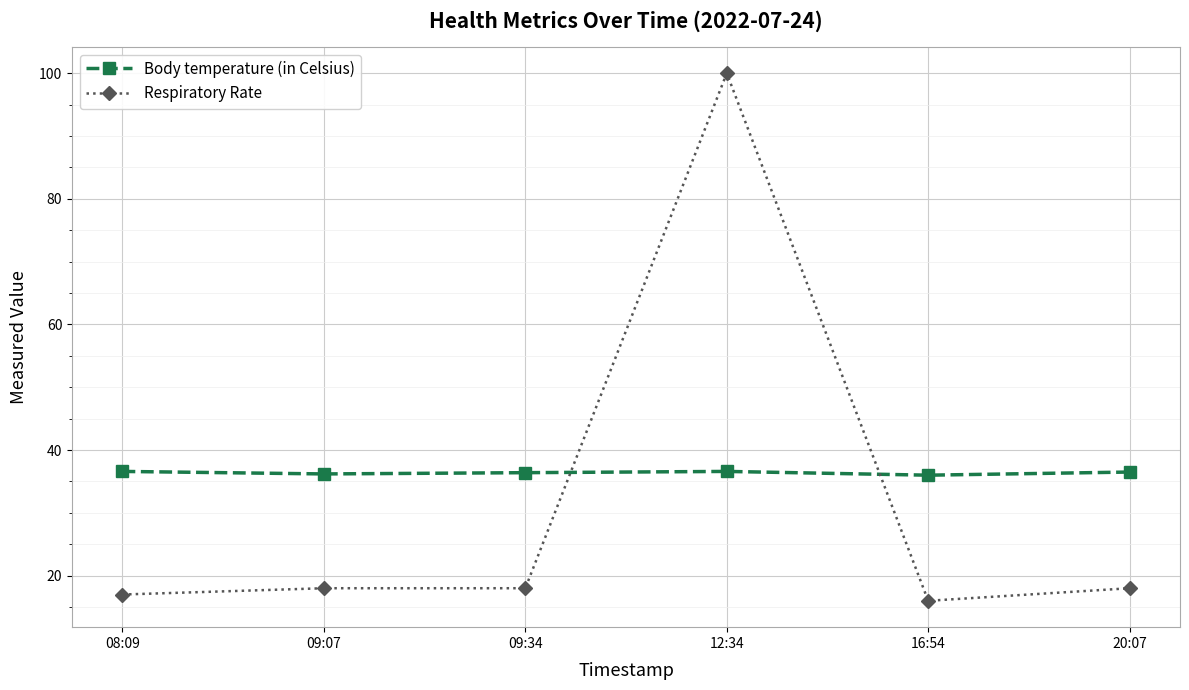

True or false: Respiratory Rate and Body temperature (in Celsius) intersect in this chart.

True